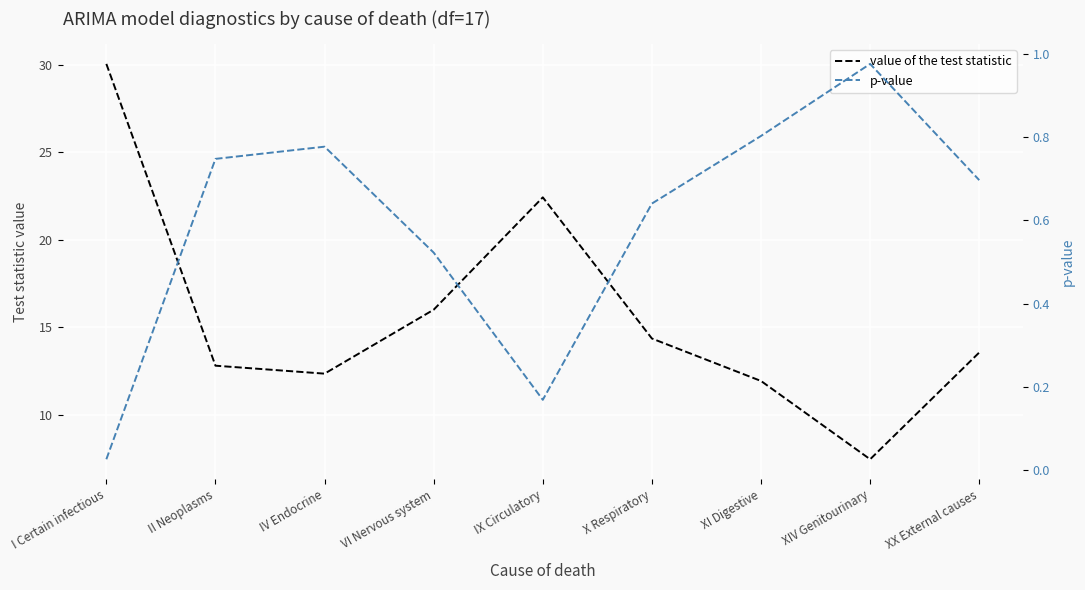

True or false: p-value has a value of 0.1 at IX Circulatory.

False